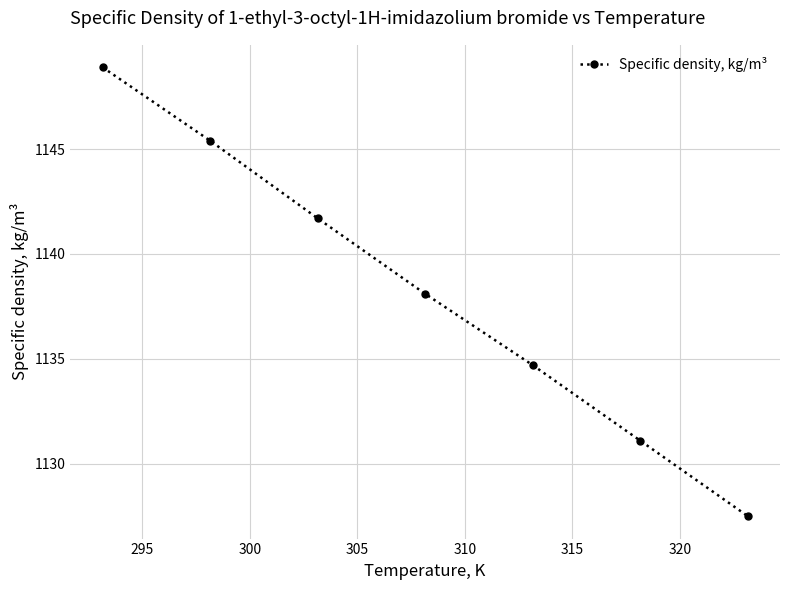

What is the smallest value displayed?

1127.5